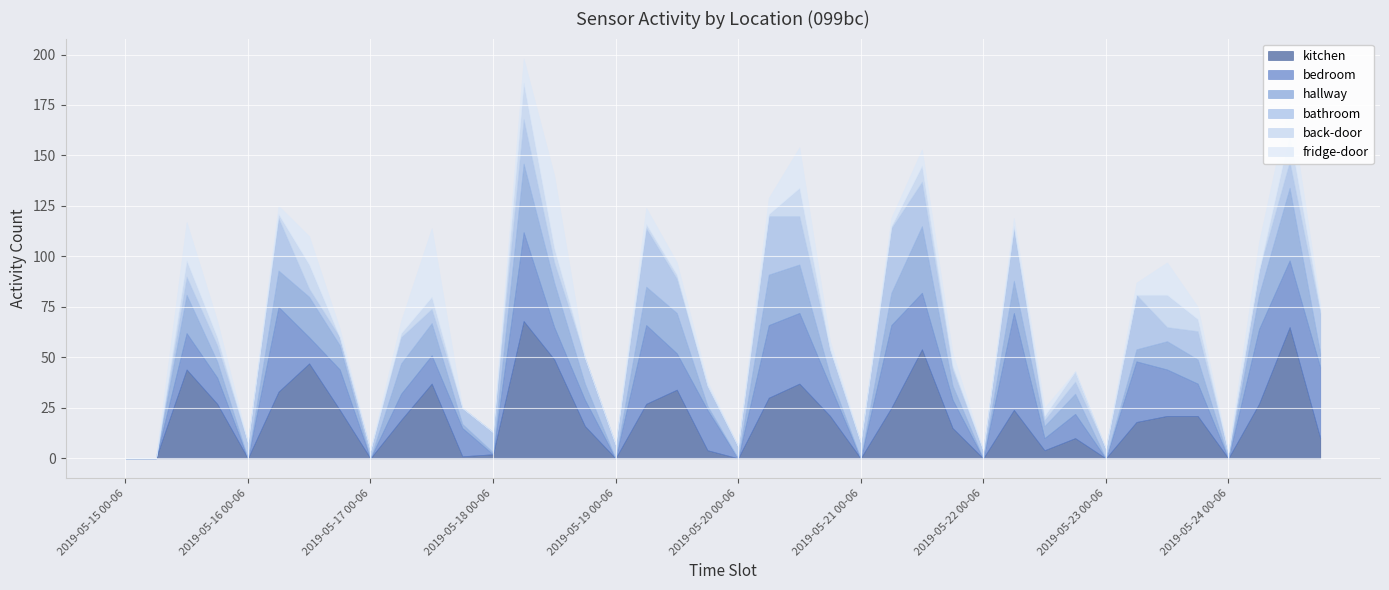

Is the value of back-door at 2019-05-20 00-06 greater than the value of bathroom at 2019-05-18 12-18?

No